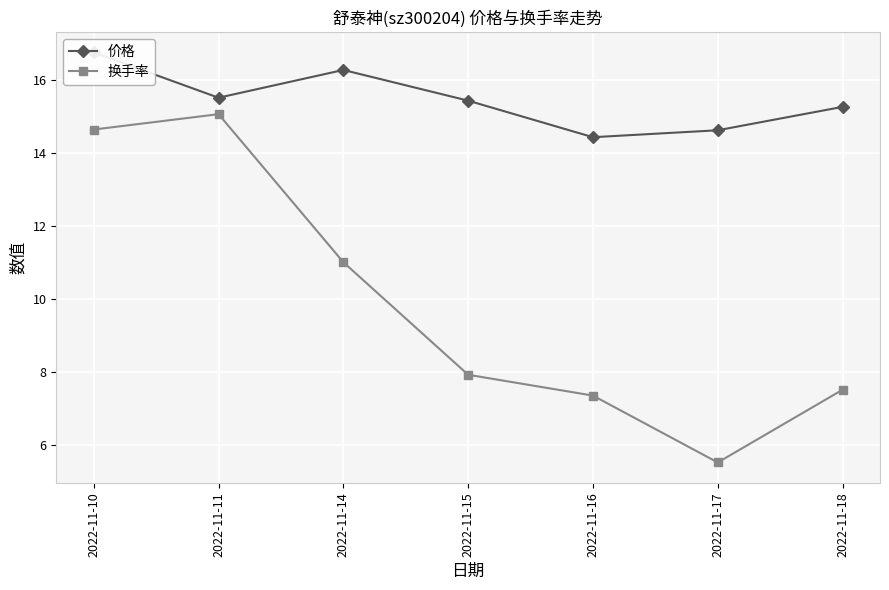

What is the average value of the 换手率 series?

9.9